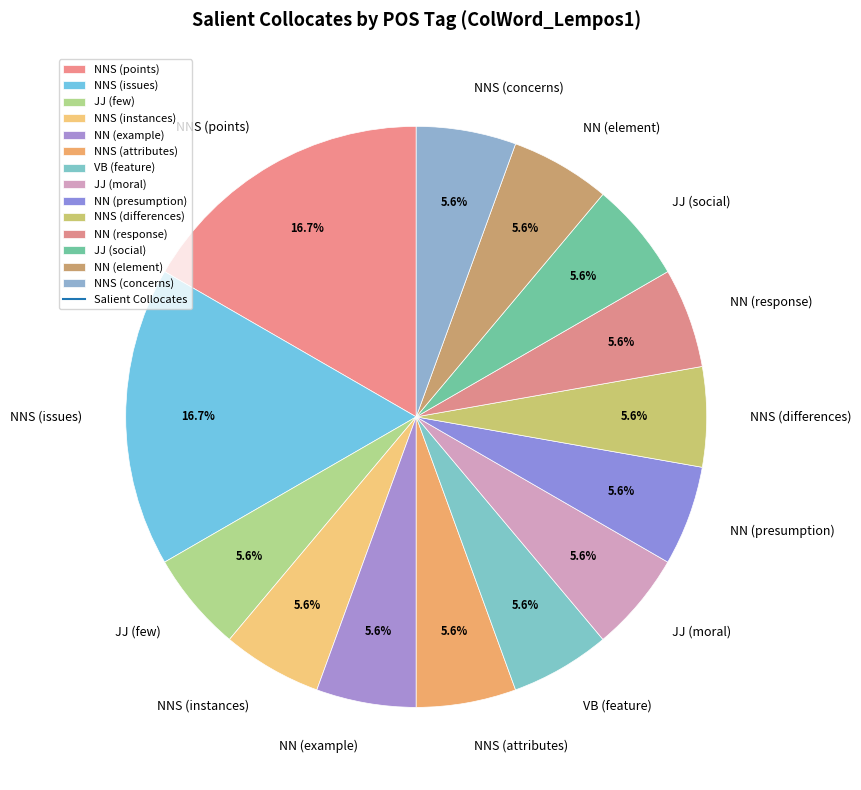

Is there any slice that represents more than half of the pie?

No